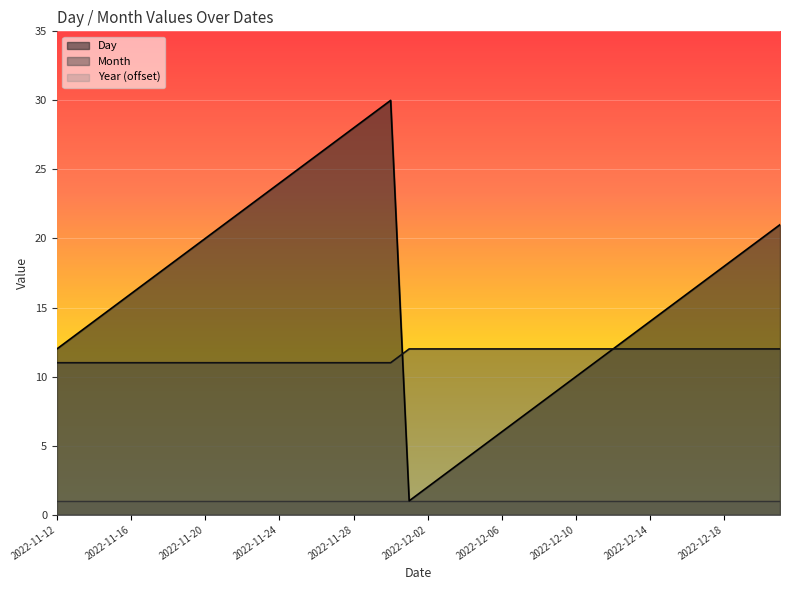

At which category is the sum across all series the highest?

2022-11-30